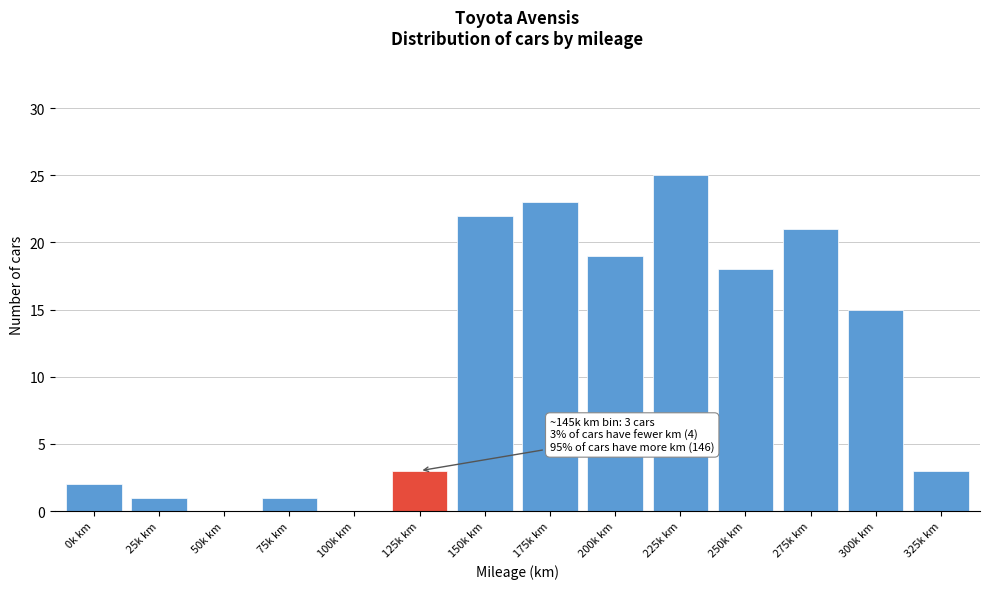

Reading left to right, what are all the values shown in this chart?

0k km=2	25k km=1	50k km=0	75k km=1	100k km=0	125k km=3	150k km=22	175k km=23	200k km=19	225k km=25	250k km=18	275k km=21	300k km=15	325k km=3